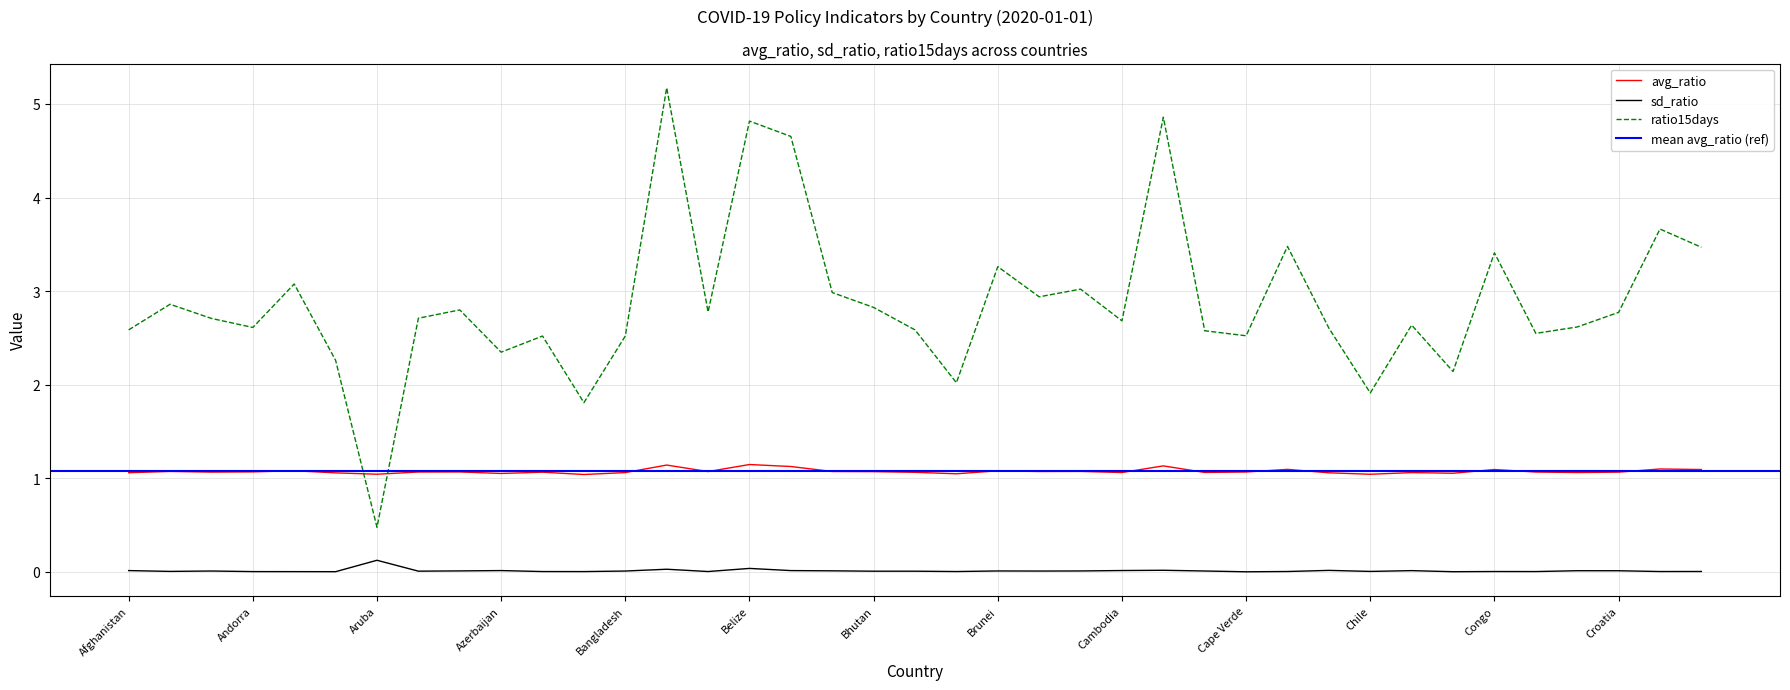

Reading left to right, list all the values displayed in this chart.

avg_ratio: 1.1	1.1	1.1	1.1	1.1	1.1	1.0	1.1	1.1	1.1	1.1	1.0	1.1	1.1	1.1	1.1	1.1	1.1	1.1	1.1	1.0	1.1	1.1	1.1	1.1	1.1	1.1	1.1	1.1	1.1	1.0	1.1	1.1	1.1	1.1	1.1	1.1	1.1	1.1
sd_ratio: 0.0	0.0	0.0	0.0	0.0	0.0	0.1	0.0	0.0	0.0	0.0	0.0	0.0	0.0	0.0	0.0	0.0	0.0	0.0	0.0	0.0	0.0	0.0	0.0	0.0	0.0	0.0	0.0	0.0	0.0	0.0	0.0	0.0	0.0	0.0	0.0	0.0	0.0	0.0
ratio15days: 2.6	2.9	2.7	2.6	3.1	2.3	0.5	2.7	2.8	2.3	2.5	1.8	2.5	5.2	2.8	4.8	4.7	3.0	2.8	2.6	2.0	3.3	2.9	3.0	2.7	4.9	2.6	2.5	3.5	2.6	1.9	2.6	2.1	3.4	2.5	2.6	2.8	3.7	3.5